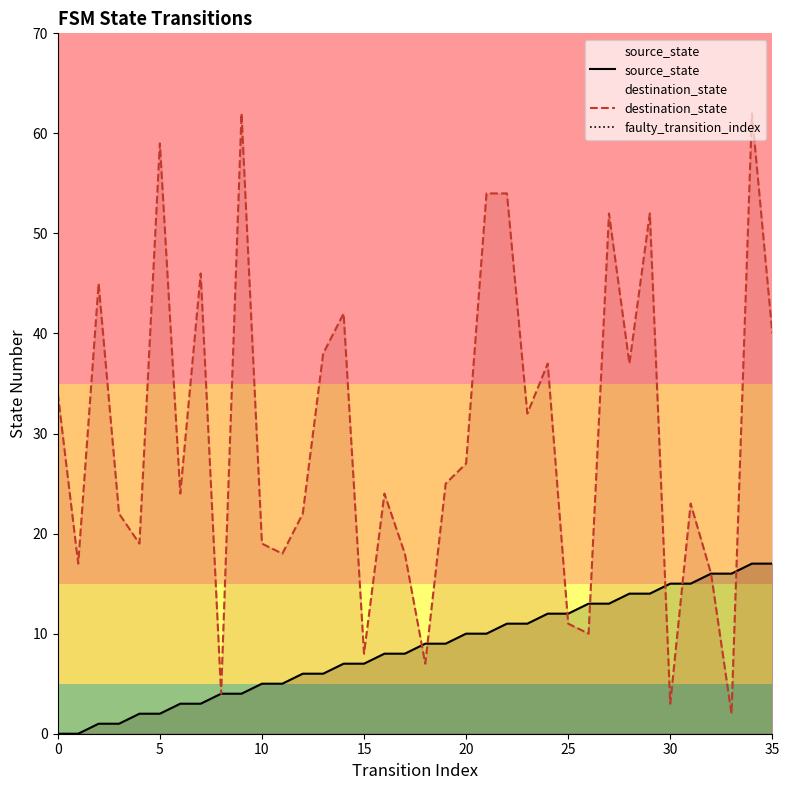

Which series contains the lowest Y value?

source_state